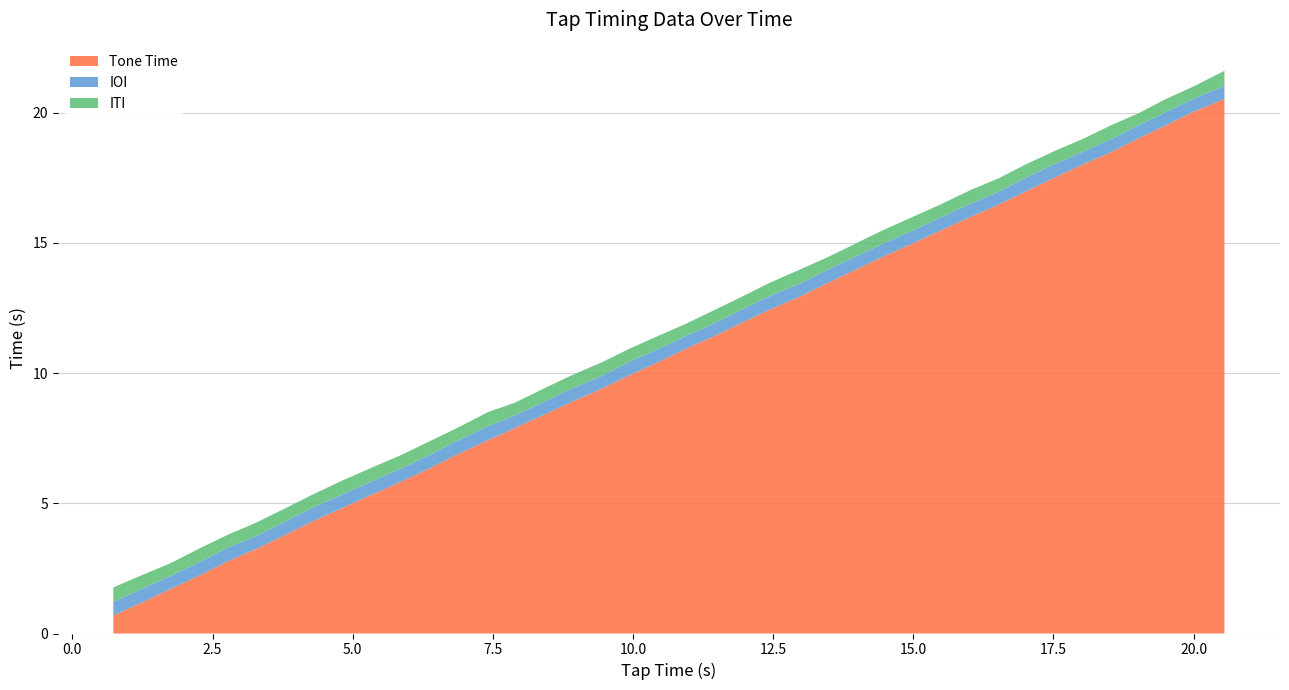

Reading left to right, list all the values displayed in this chart.

Tone Time: 0.73=0.7	1.26=1.2	1.75=1.7	2.27=2.2	2.76=2.8	3.28=3.2	3.78=3.8	4.28=4.3	4.81=4.8	5.34=5.3	5.86=5.8	6.38=6.3	6.87=6.9	7.41=7.4	7.9=7.9	8.41=8.4	8.92=8.9	9.44=9.4	9.94=9.9	10.45=10.4	10.92=10.9	11.43=11.4	11.92=11.9	12.43=12.4	12.97=12.9	13.45=13.4	14.46=14.5	14.98=15.0	15.48=15.5	16.0=16.0	16.52=16.5	17.03=17.0	17.53=17.5	18.02=18.0	18.55=18.5	19.01=19.0	19.51=19.5	19.98=20.0	20.55=20.5
IOI: 0.73=0.5	1.26=0.5	1.75=0.5	2.27=0.5	2.76=0.5	3.28=0.5	3.78=0.5	4.28=0.5	4.81=0.5	5.34=0.5	5.86=0.5	6.38=0.5	6.87=0.5	7.41=0.5	7.9=0.5	8.41=0.5	8.92=0.5	9.44=0.5	9.94=0.5	10.45=0.5	10.92=0.5	11.43=0.5	11.92=0.5	12.43=0.5	12.97=0.5	13.45=0.5	14.46=0.5	14.98=0.5	15.48=0.5	16.0=0.5	16.52=0.5	17.03=0.5	17.53=0.5	18.02=0.5	18.55=0.5	19.01=0.5	19.51=0.5	19.98=0.5	20.55=0.5
ITI: 0.73=0.6	1.26=0.5	1.75=0.5	2.27=0.5	2.76=0.5	3.28=0.5	3.78=0.5	4.28=0.5	4.81=0.5	5.34=0.5	5.86=0.5	6.38=0.5	6.87=0.5	7.41=0.5	7.9=0.5	8.41=0.5	8.92=0.5	9.44=0.5	9.94=0.5	10.45=0.5	10.92=0.5	11.43=0.5	11.92=0.5	12.43=0.5	12.97=0.5	13.45=0.5	14.46=0.5	14.98=0.5	15.48=0.5	16.0=0.5	16.52=0.5	17.03=0.5	17.53=0.5	18.02=0.5	18.55=0.5	19.01=0.5	19.51=0.5	19.98=0.5	20.55=0.6